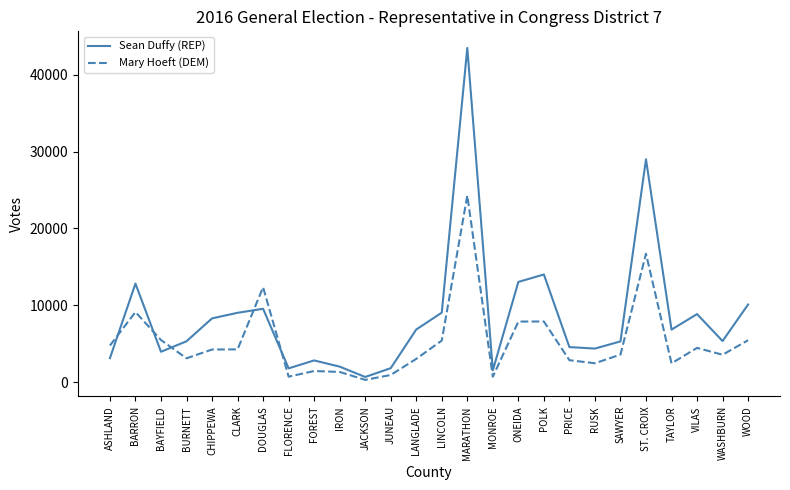

What is the difference between the second highest and second lowest values in the Mary Hoeft (DEM) series?

16003